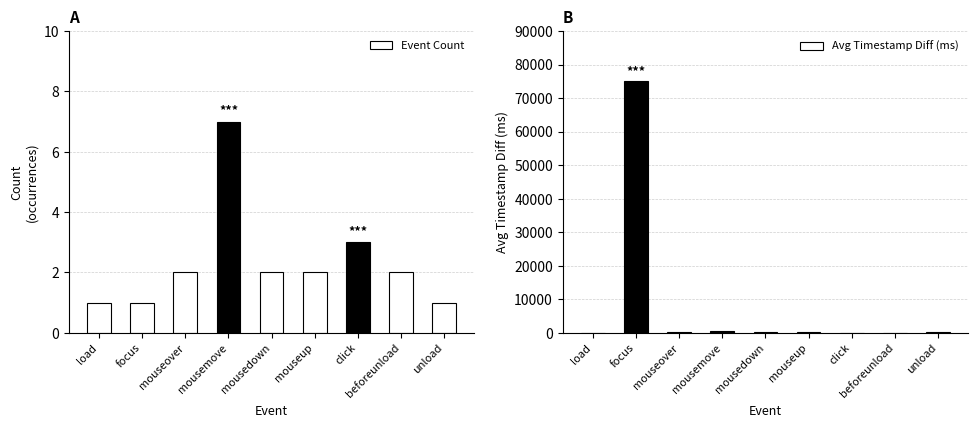

Which series changed the most between focus and mouseup?

Avg Timestamp Diff (ms)